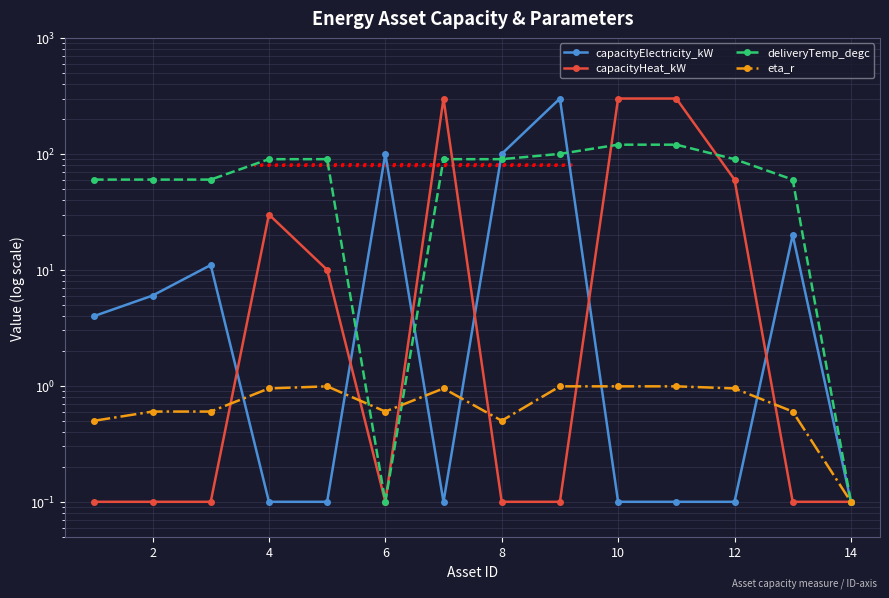

How many lines are shown in the chart?

4